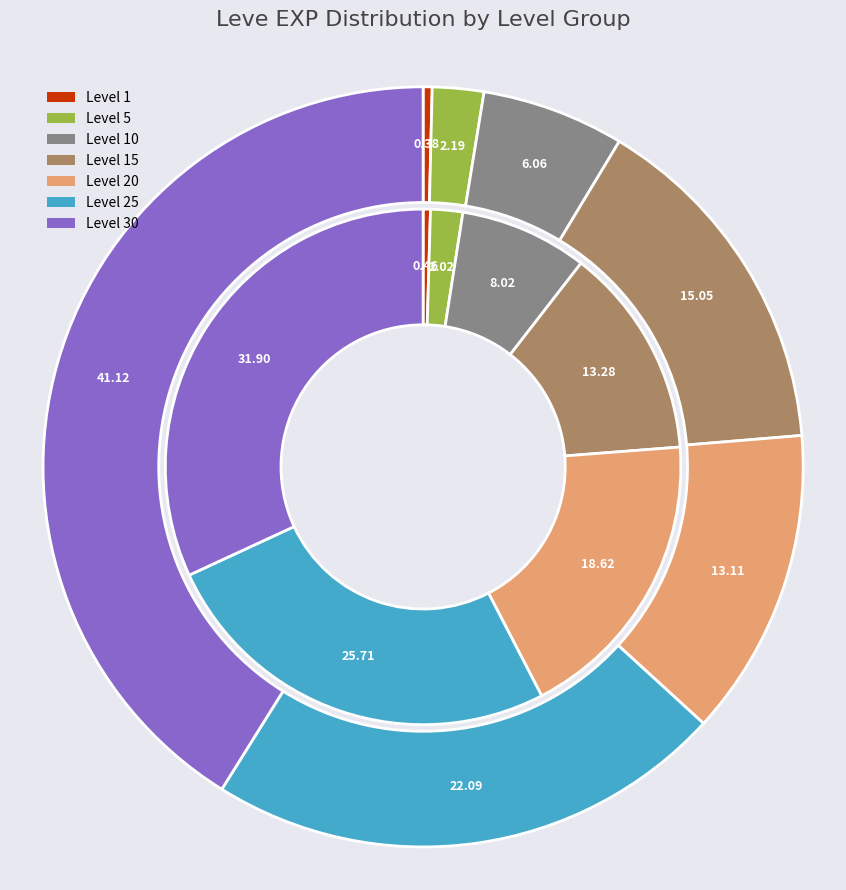

Is there any slice that represents more than half of the pie?

No